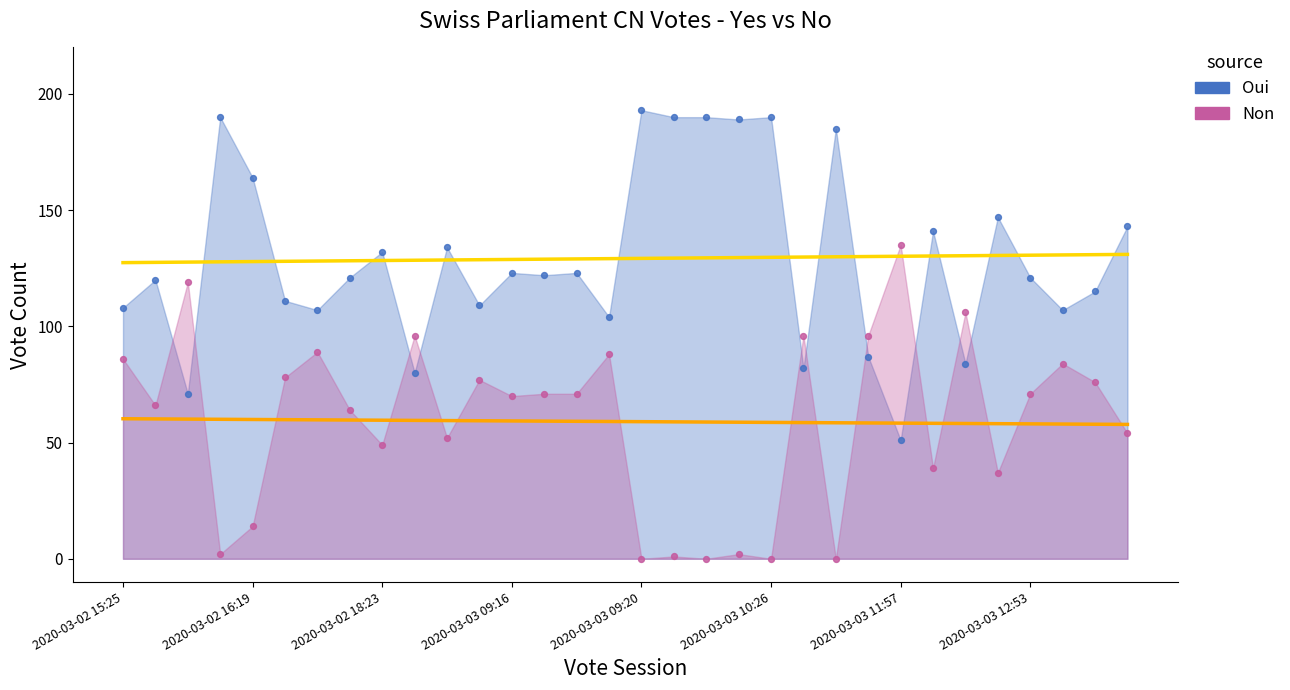

Which series reaches the maximum Y coordinate?

Oui